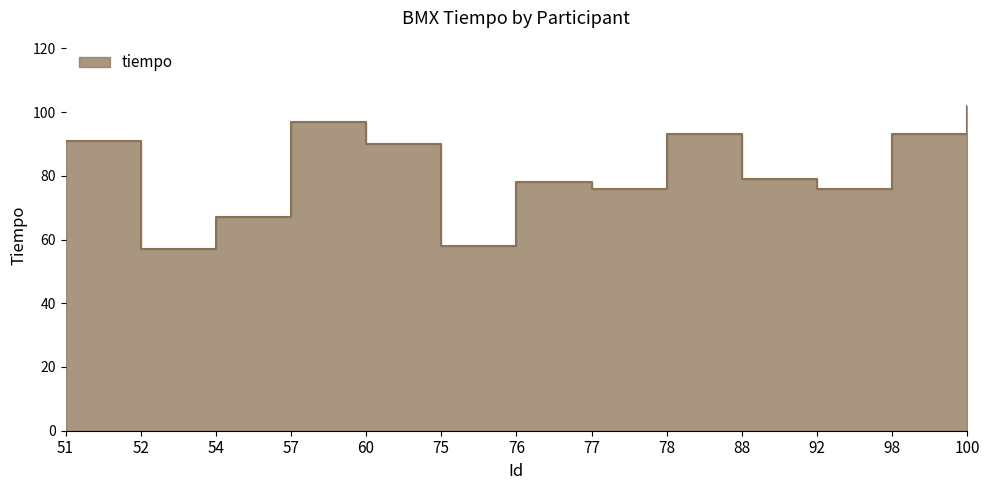

What is the change in value from 78 to 92?

-17